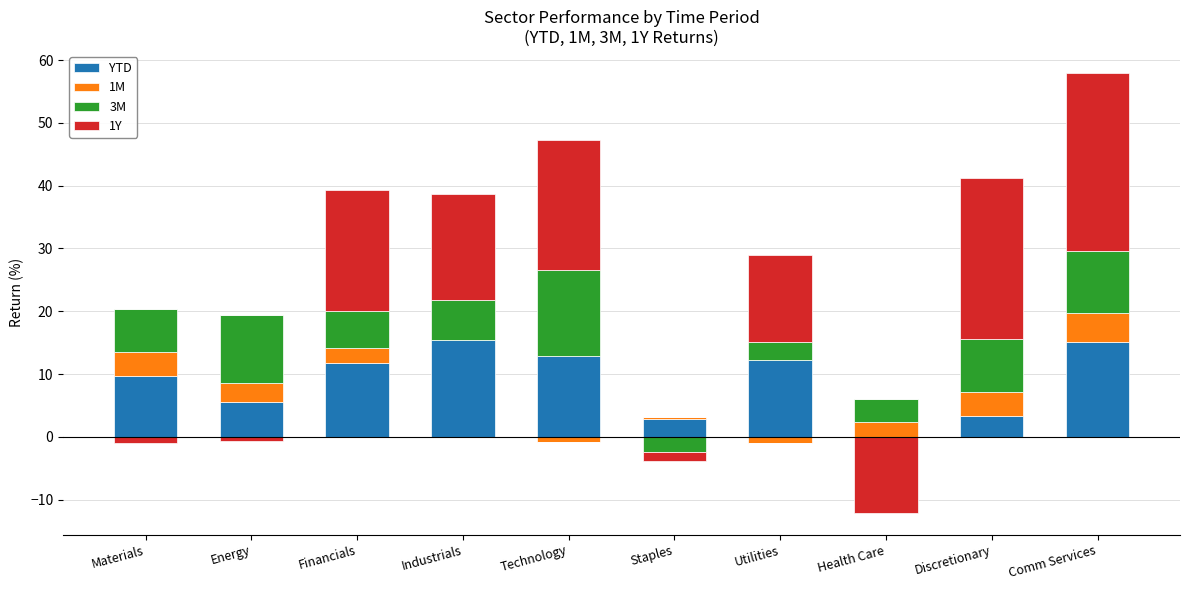

What is the value of the 1Y bar at the 5th from the left?

20.7